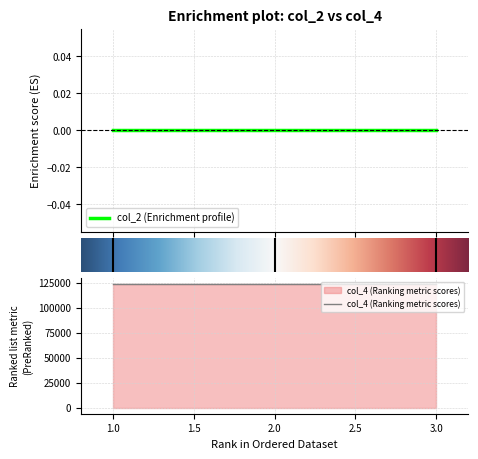

Does the chart display data point markers on the line(s)?

No